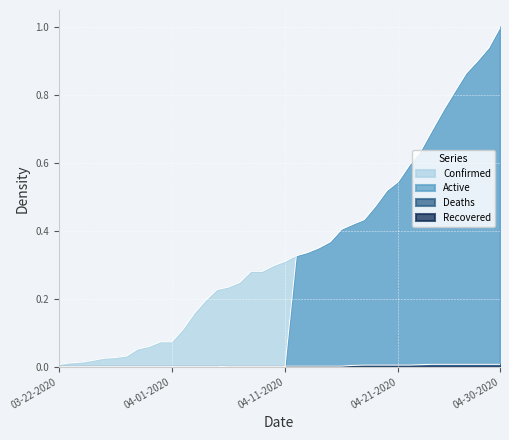

What is the maximum value for Confirmed?

1.0